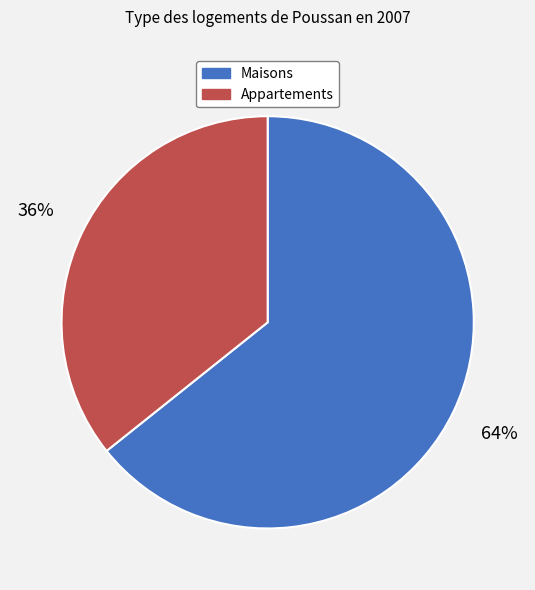

To the nearest percent, what percentage of the pie is Maisons?

64%